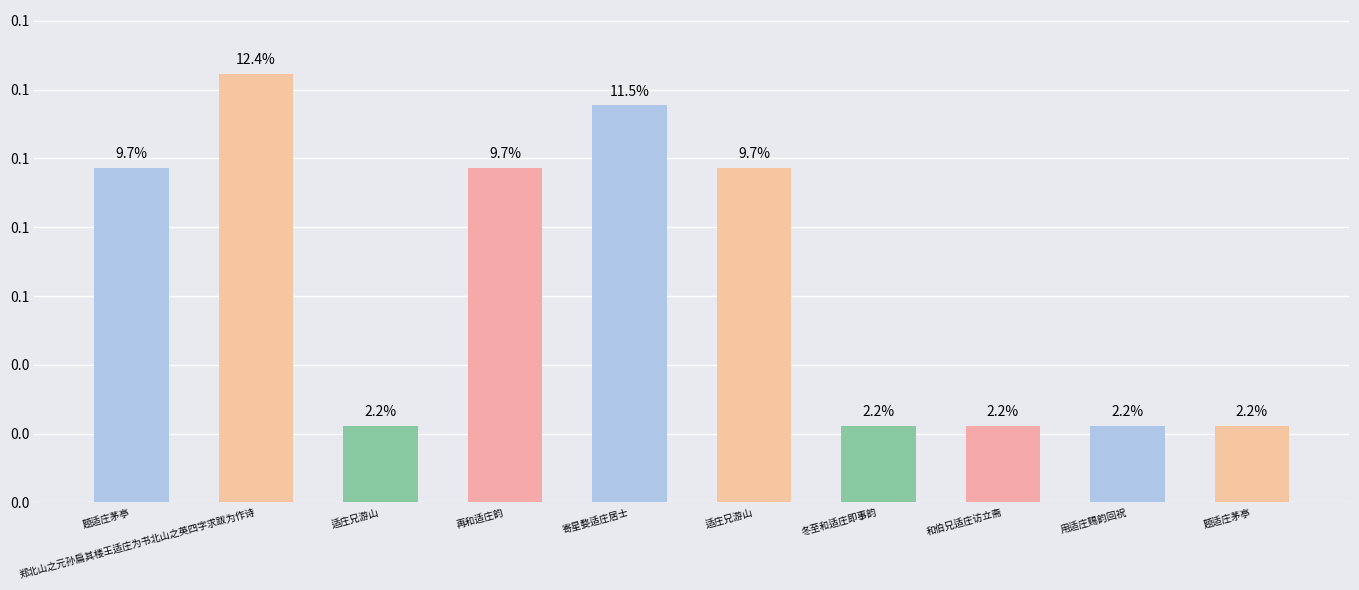

Rank the categories by value from highest to lowest.

郑北山之元孙扁其楼王适庄为书北山之英四字求跋为作诗, 寄星婺适庄居士, 再和适庄韵, 题适庄茅亭, 适庄兄游山, 和伯兄适庄访立斋, 冬至和适庄即事韵, 适庄兄游山, 题适庄茅亭, 用适庄赐韵回祝